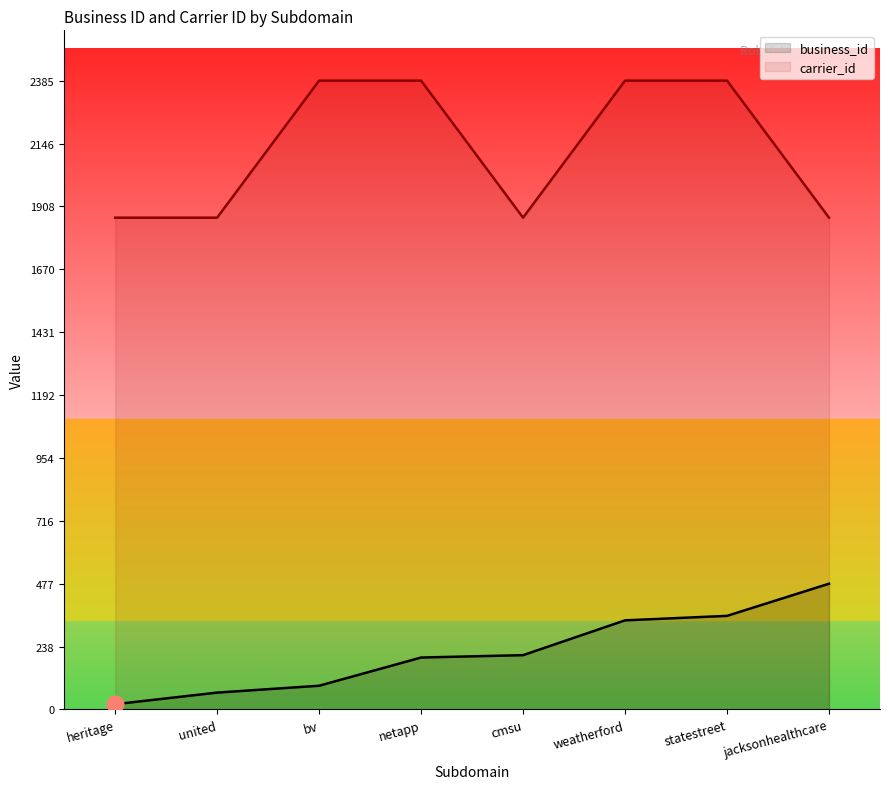

What is the label of the 4th point from the right?

cmsu